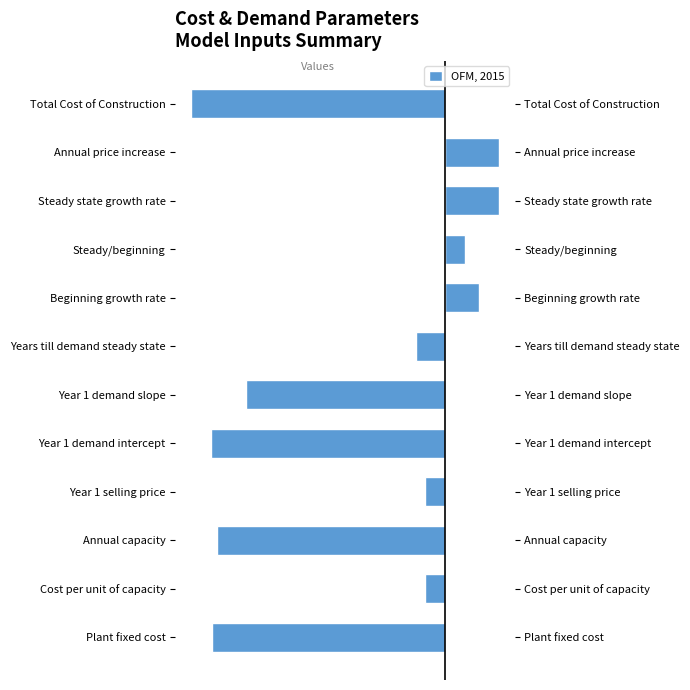

The chart shows a value of -5.5 at Annual capacity. True or false?

True